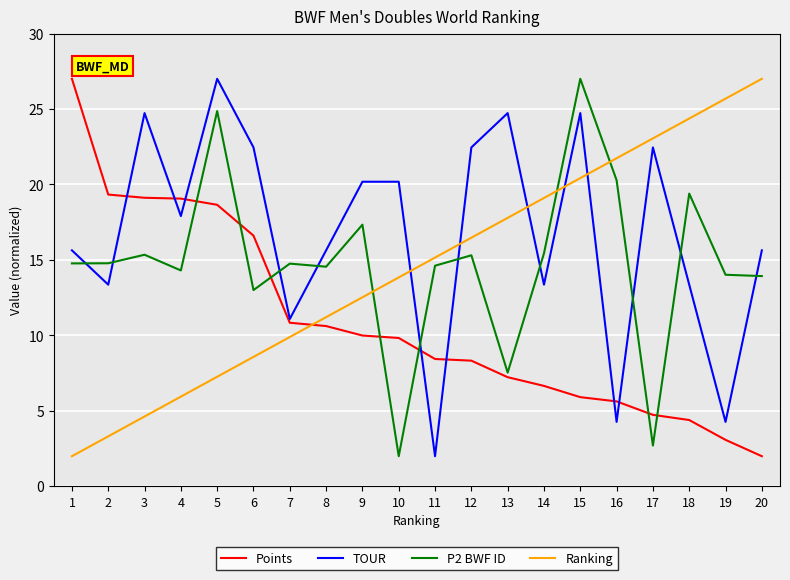

What is the difference between the highest and lowest values at 1?

25.0